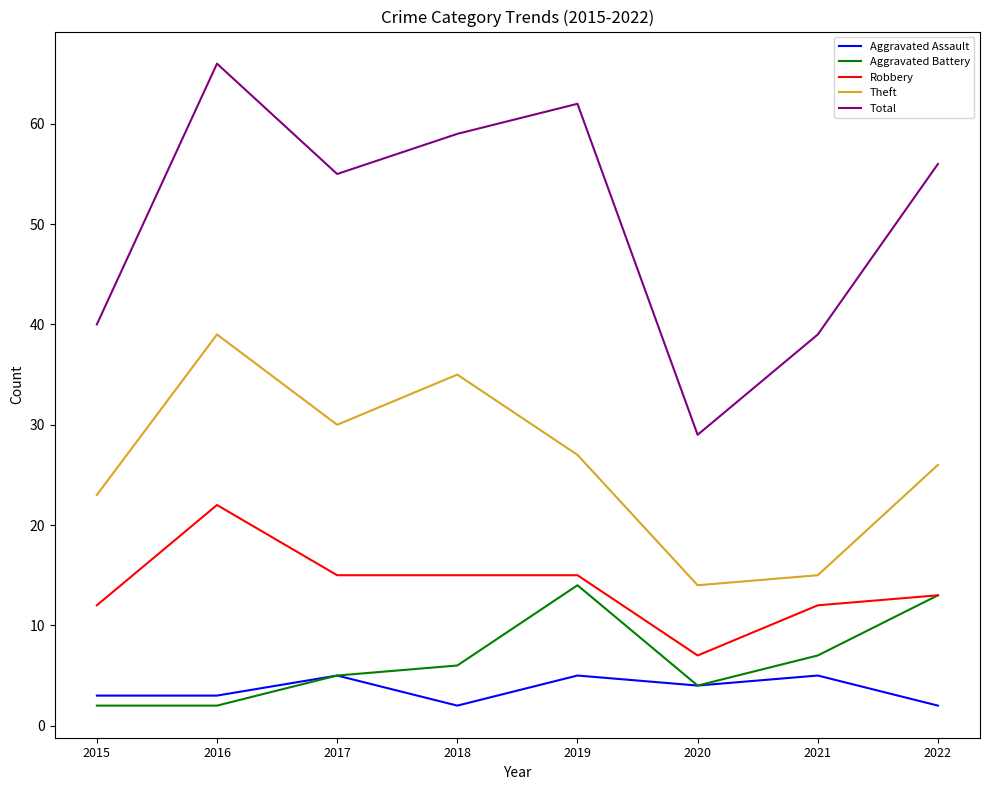

What is the spread (max minus min) of values at 2018?

57